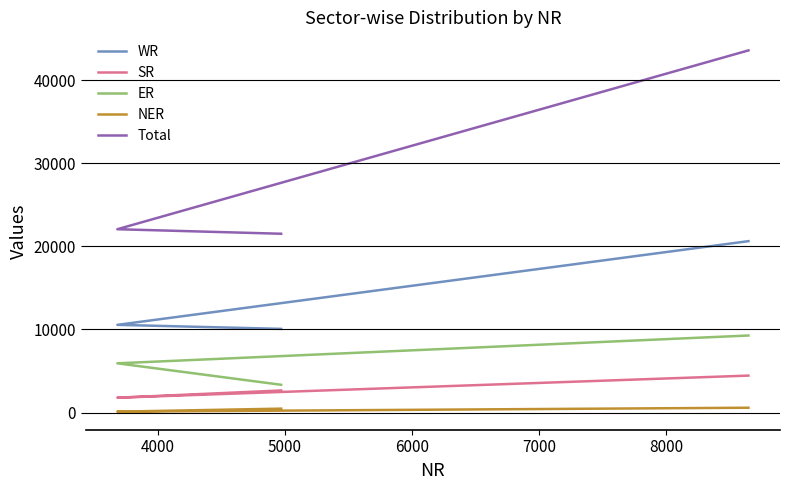

How many values in the WR series are below 10557?

1